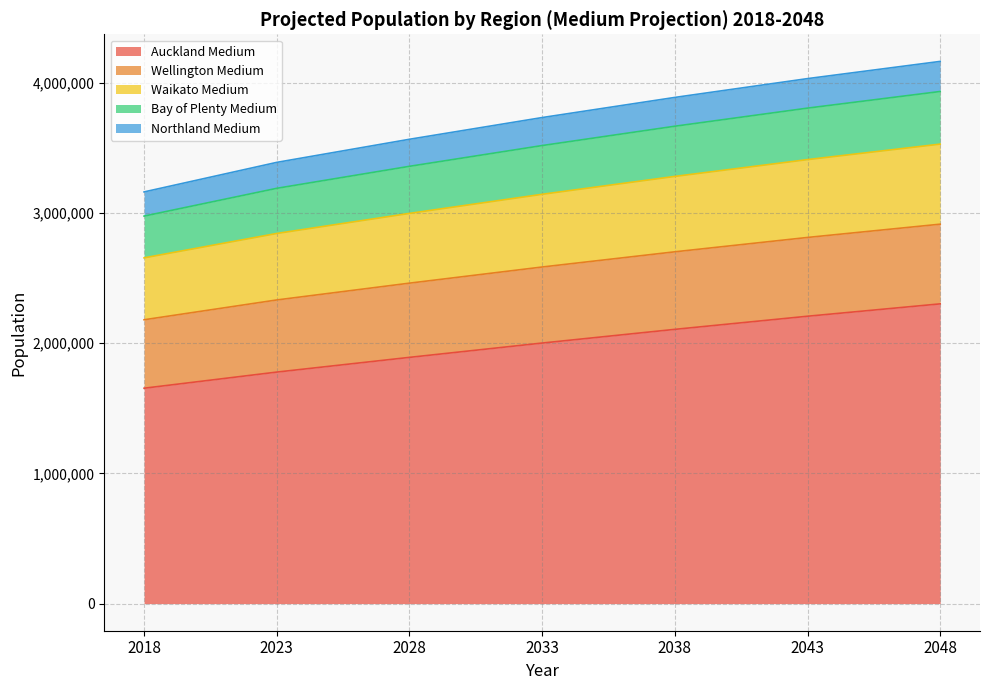

The value of Bay of Plenty Medium at 2048 is 5857153. True or false?

False